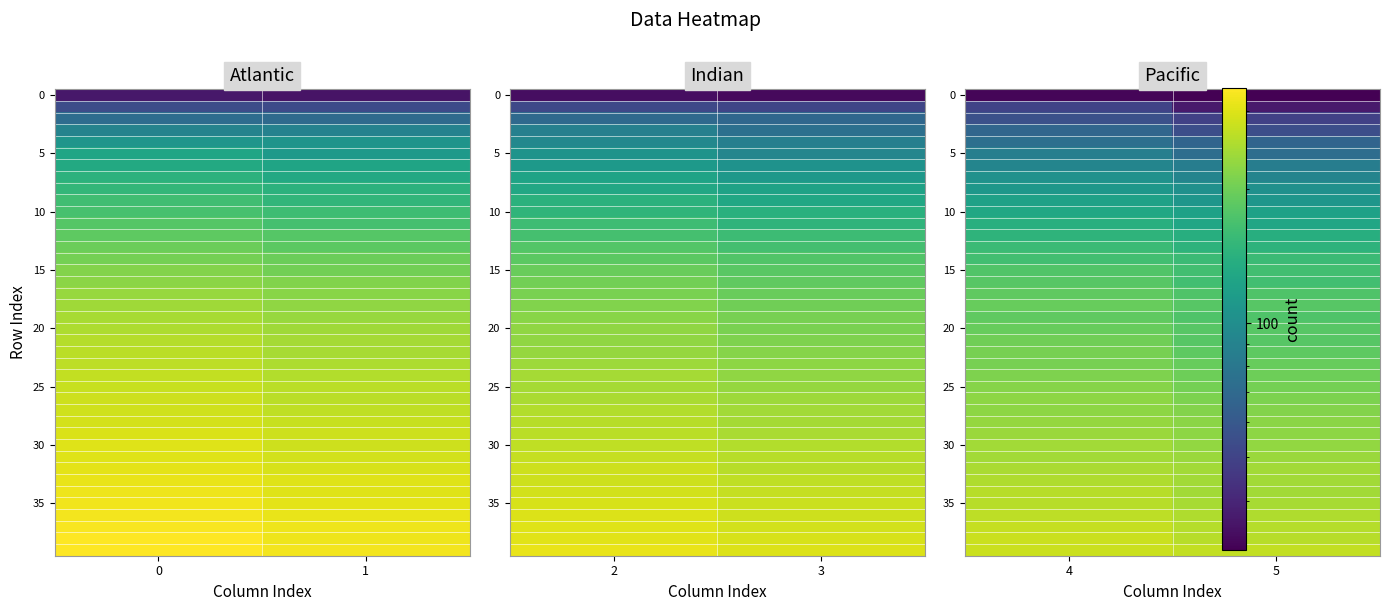

What is the average value of the 15 series?

170